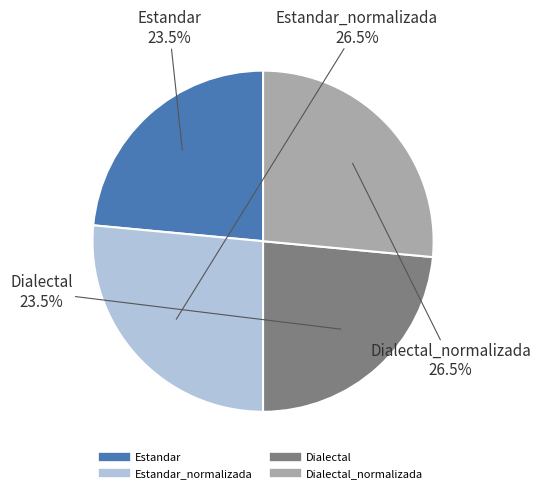

Is there any slice that represents more than half of the pie?

No